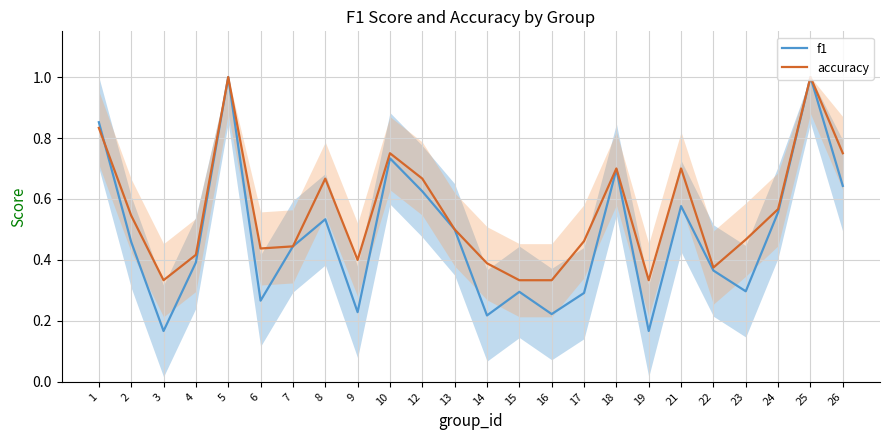

List the labels in order of accuracy value, largest first.

5, 25, 1, 10, 26, 18, 21, 8, 12, 24, 2, 13, 23, 17, 7, 6, 4, 9, 14, 22, 3, 15, 16, 19